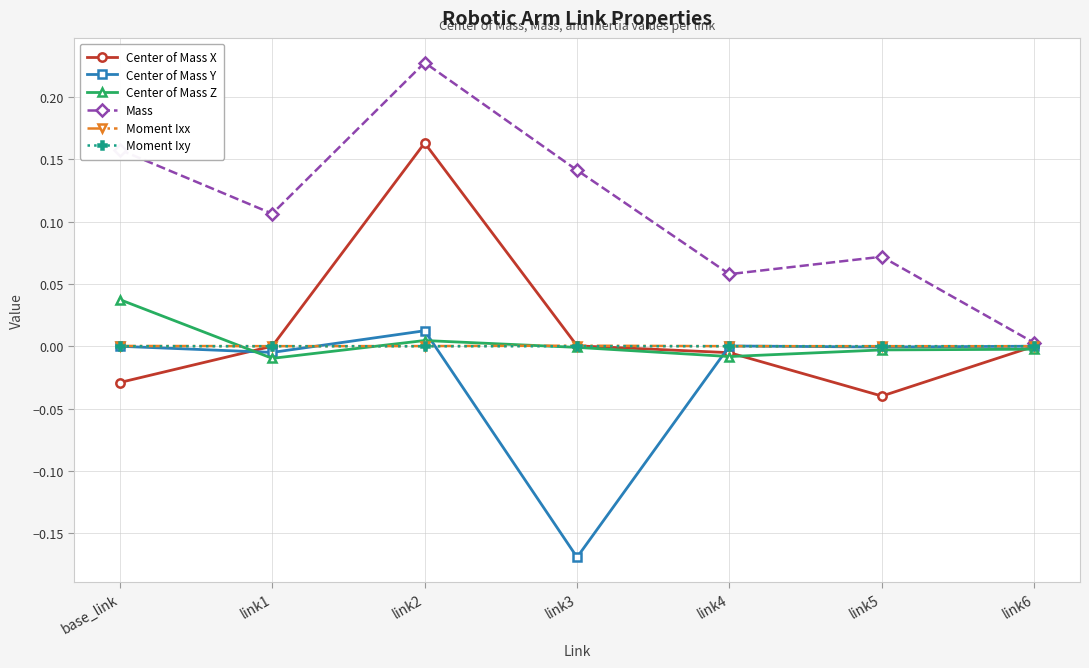

What is the label of the 6th point from the left?

link5